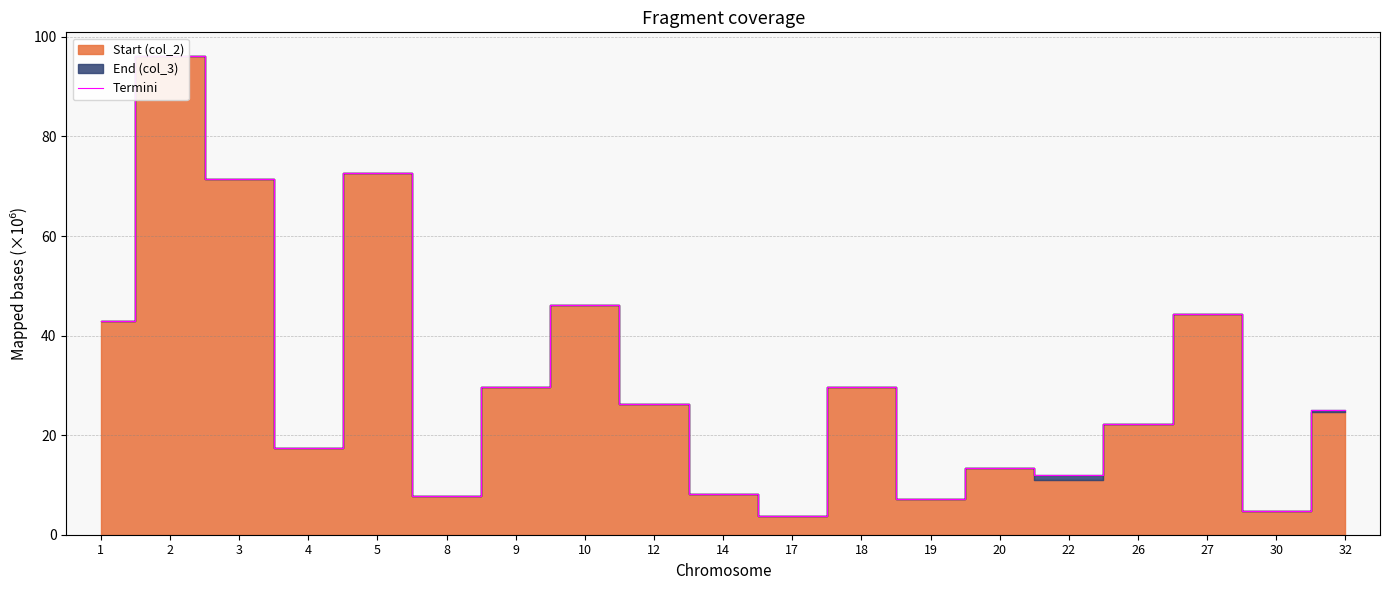

Does the chart have visible grid lines?

Yes